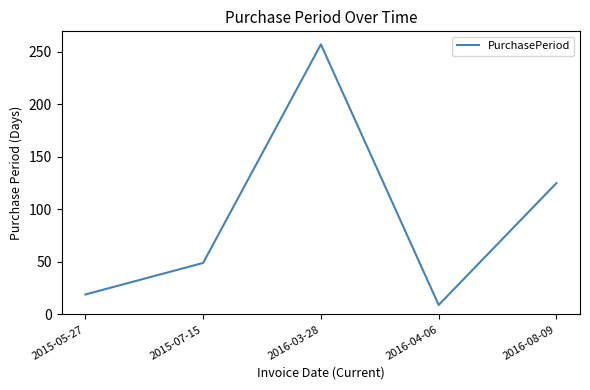

Count the number of data series in this chart.

1